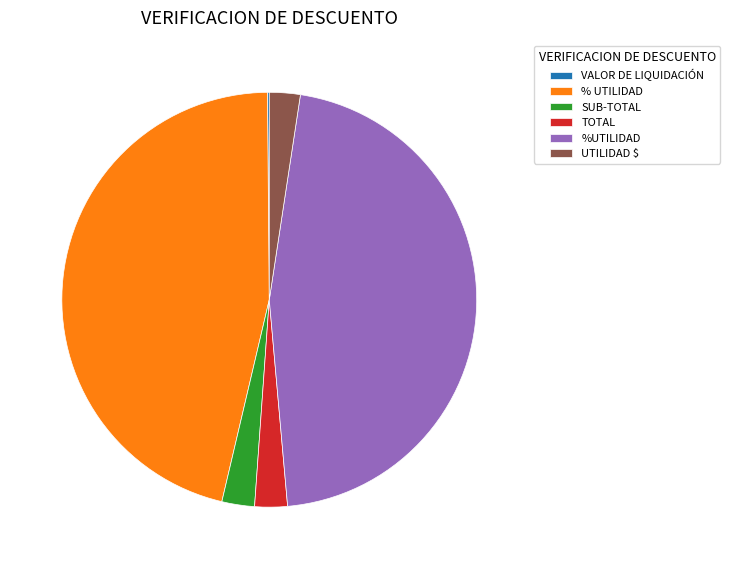

Is there any slice that represents more than half of the pie?

No